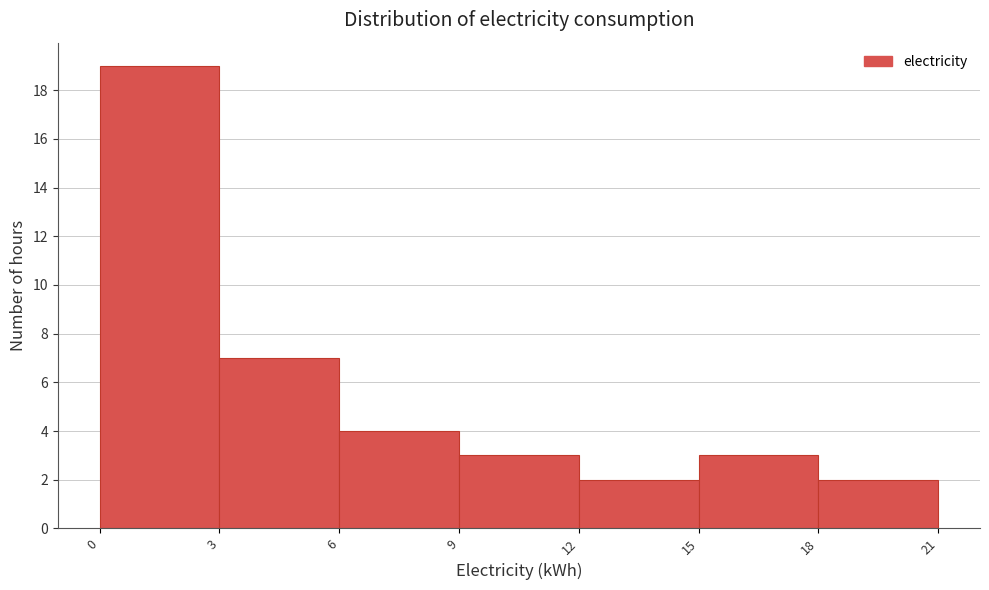

Reading left to right, transcribe this chart: for each bar, give the range it covers on the x-axis and its height. The values are not printed on the chart, so give them approximately, as read against the axis.

0 to 3: 19
3 to 6: 7
6 to 9: 4
9 to 12: 3
12 to 15: 2
15 to 18: 3
18 to 21: 2